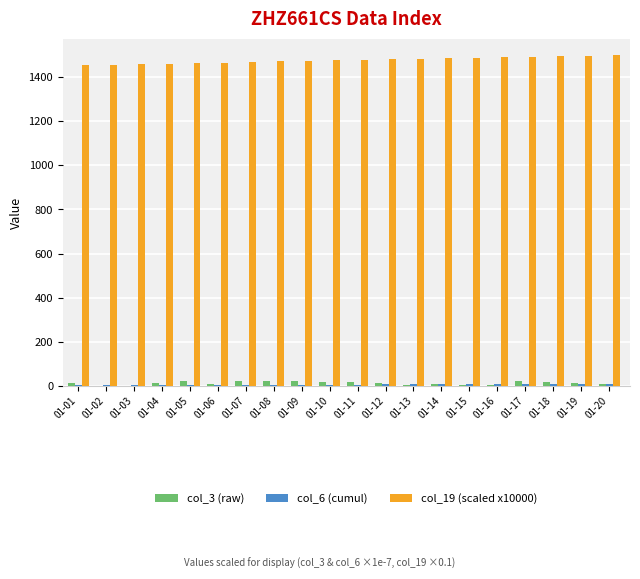

Does the chart contain stacked bars?

No